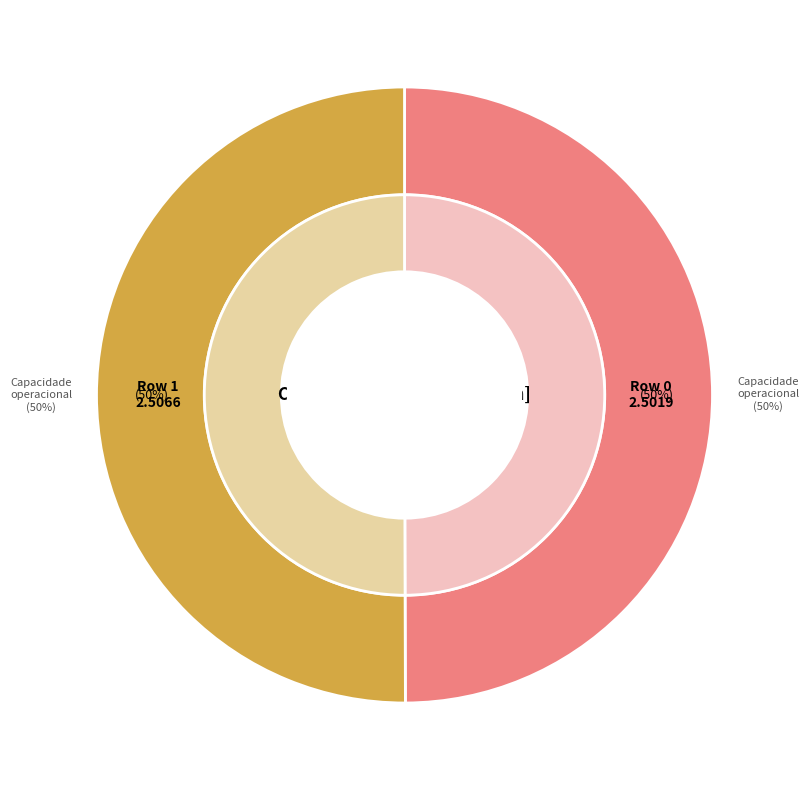

To the nearest percent, what portion does Row 1 represent?

50%